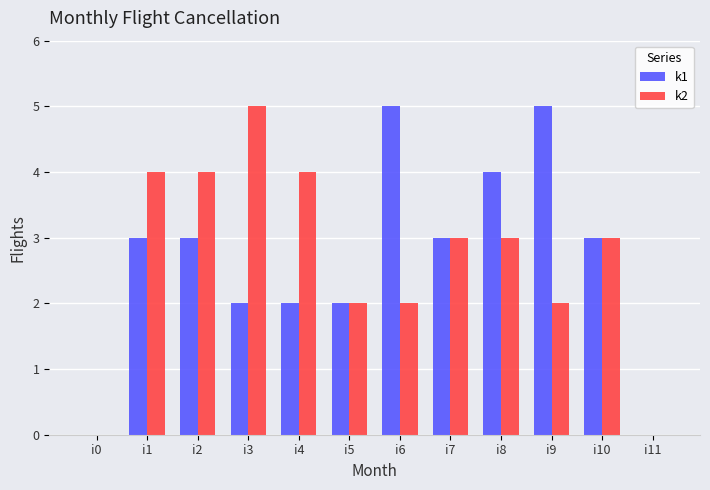

Reading right to left, what are all the values shown in this chart?

k1: i11=0	i10=3	i9=5	i8=4	i7=3	i6=5	i5=2	i4=2	i3=2	i2=3	i1=3	i0=0
k2: i11=0	i10=3	i9=2	i8=3	i7=3	i6=2	i5=2	i4=4	i3=5	i2=4	i1=4	i0=0